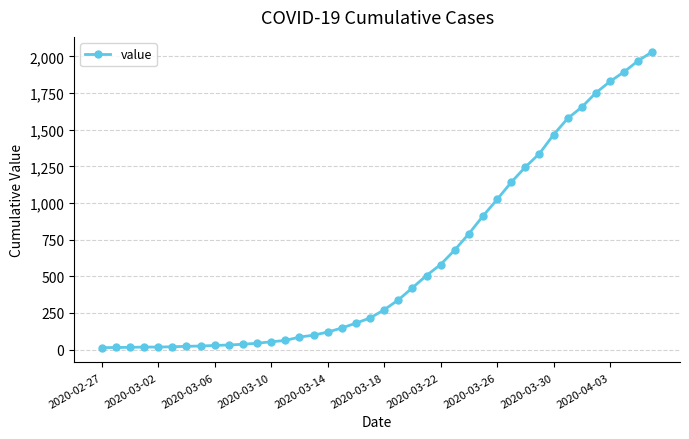

How many lines are shown in the chart?

1